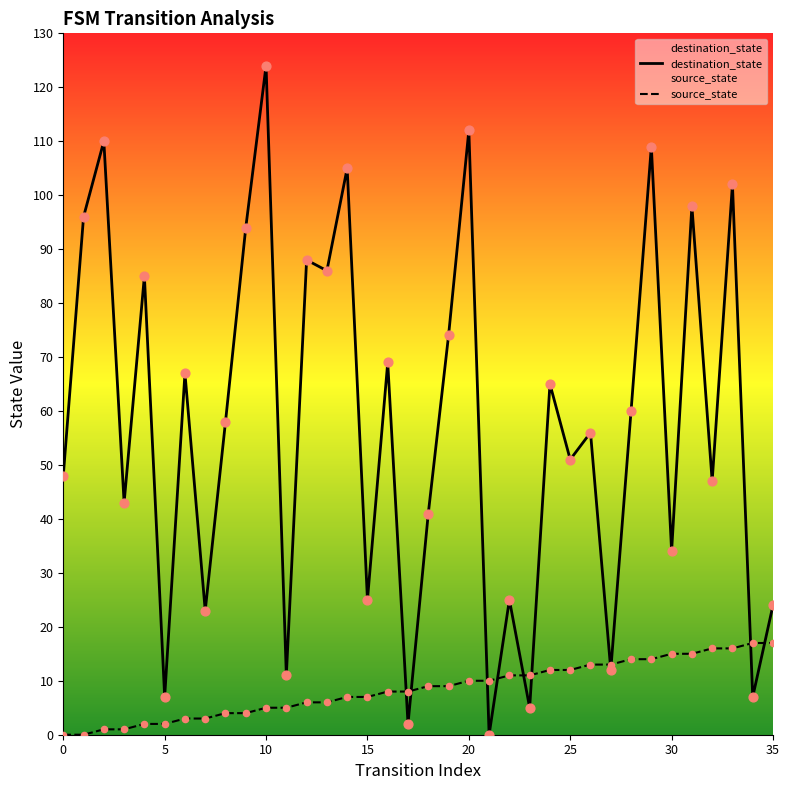

Which series contains the highest Y value?

destination_state